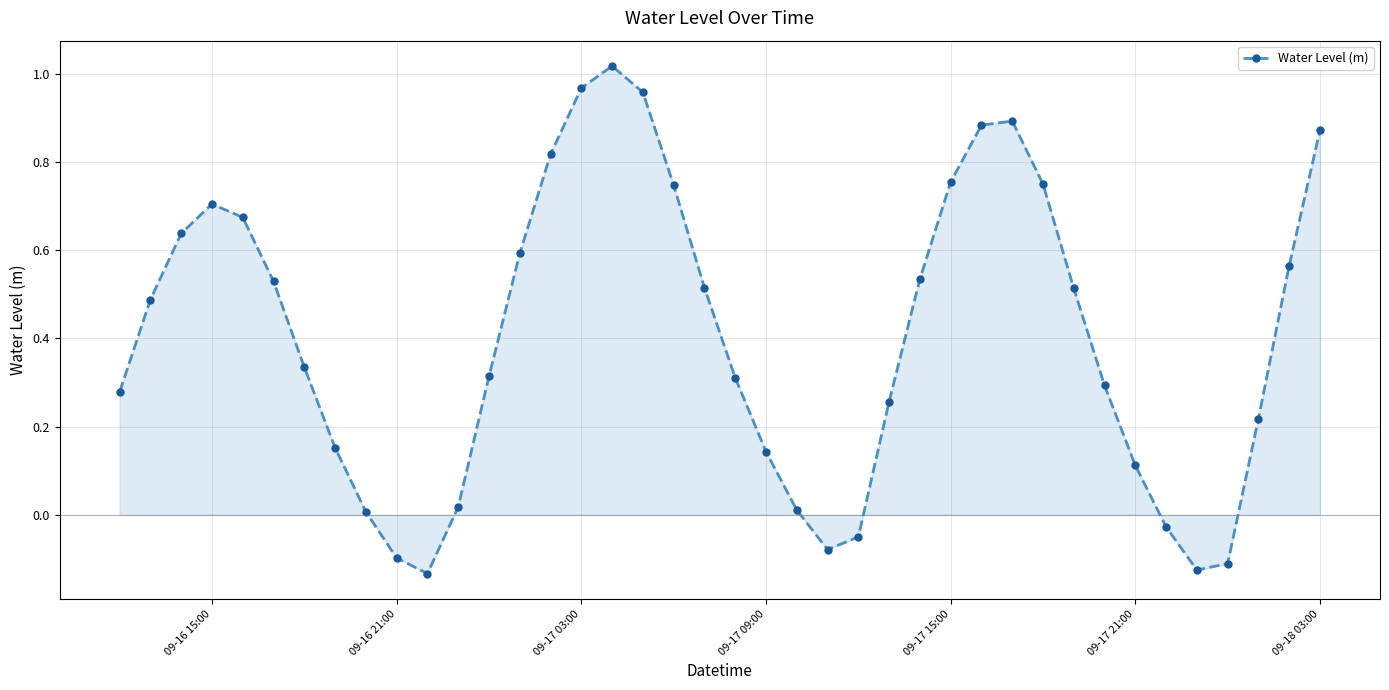

How many points are lower than both their immediate neighbors (excluding endpoints)?

3